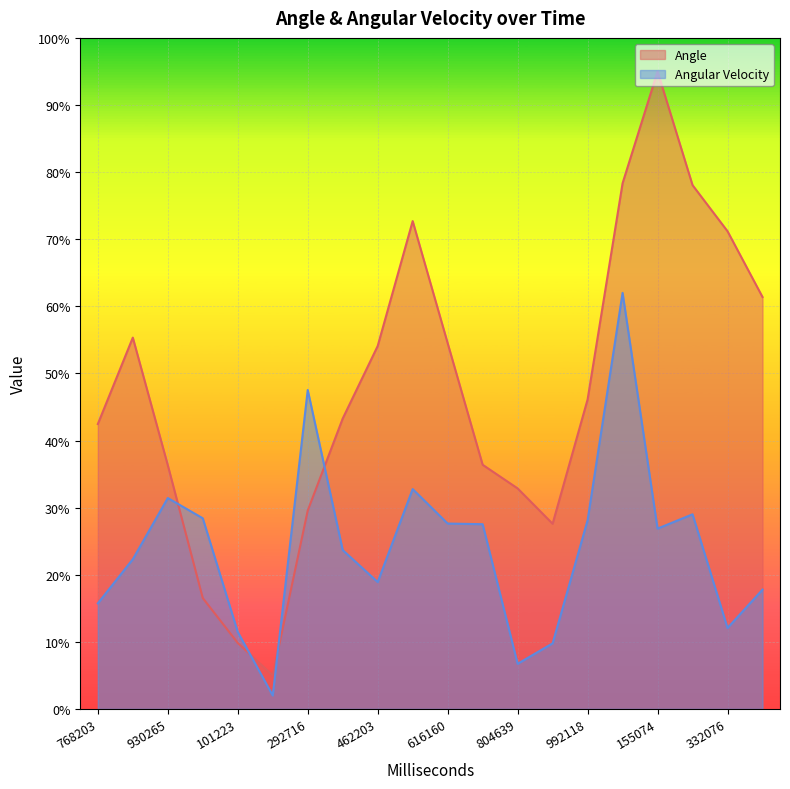

How many lines are shown in the chart?

2